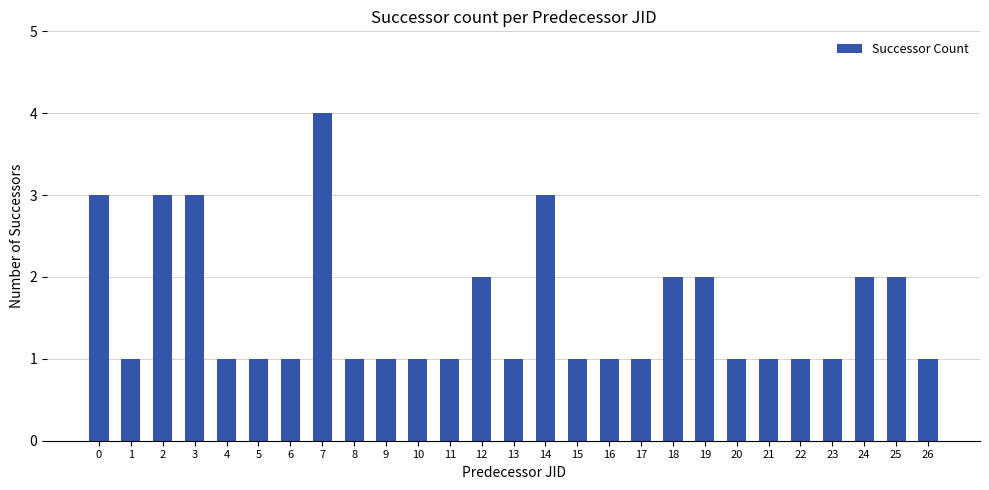

What is the maximum value shown in the chart?

4